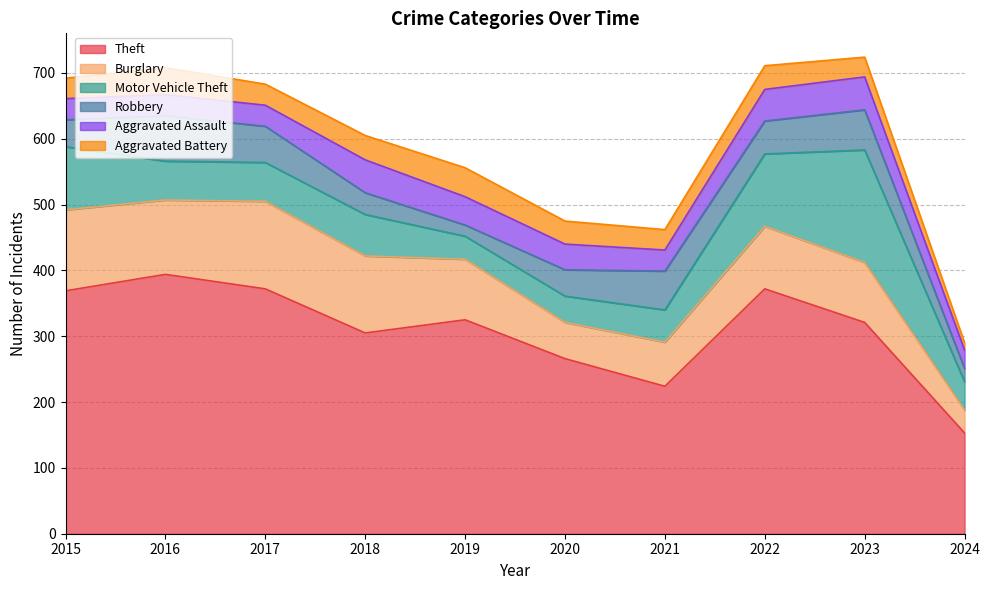

In Aggravated Battery, how many points are higher than both neighbors (excluding endpoints)?

3